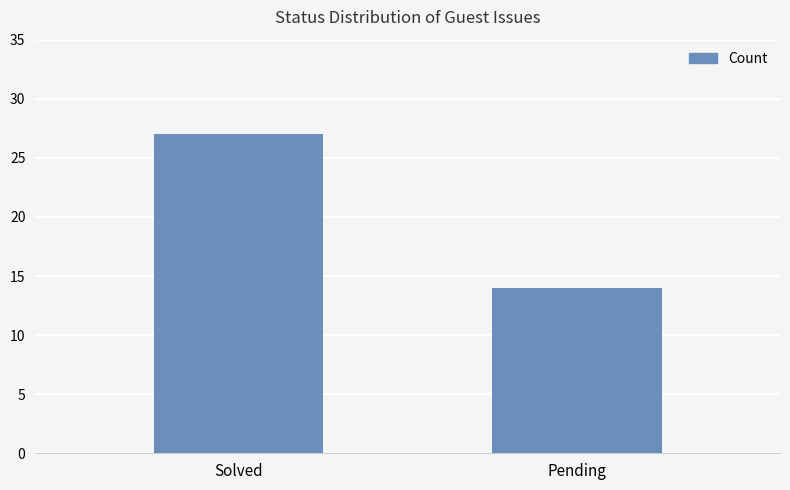

At which label is the value closest to 20?

Pending